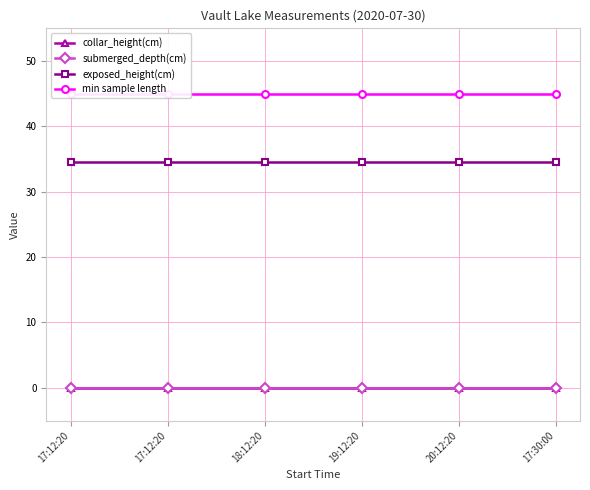

True or false: submerged_depth(cm) has more than 1 interior local peaks.

False